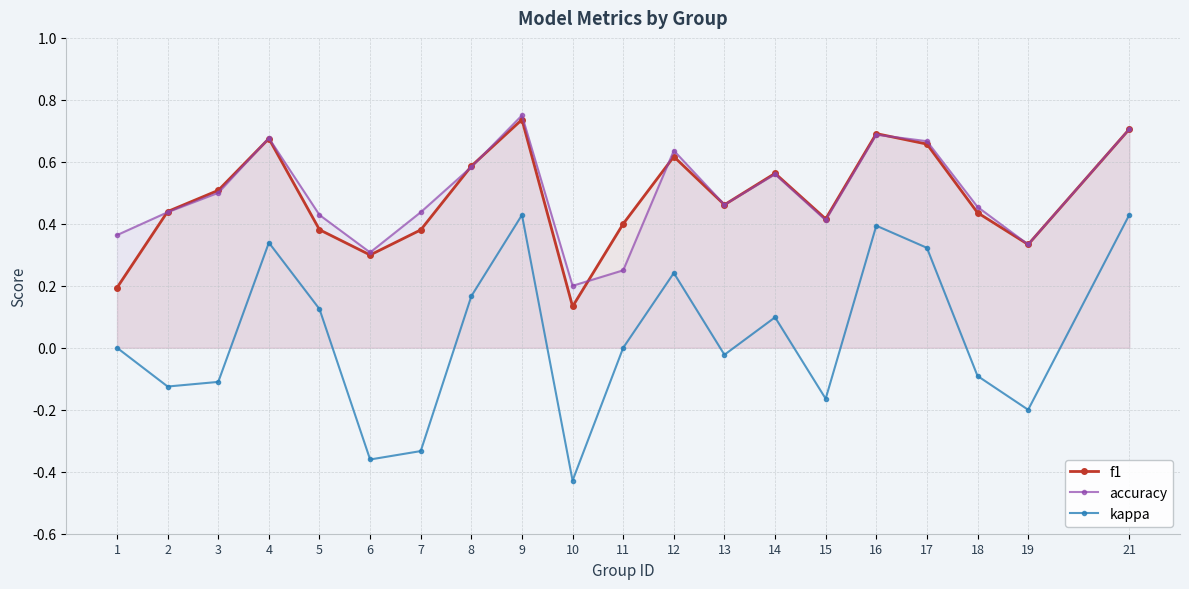

Which series has the largest total across all categories?

accuracy